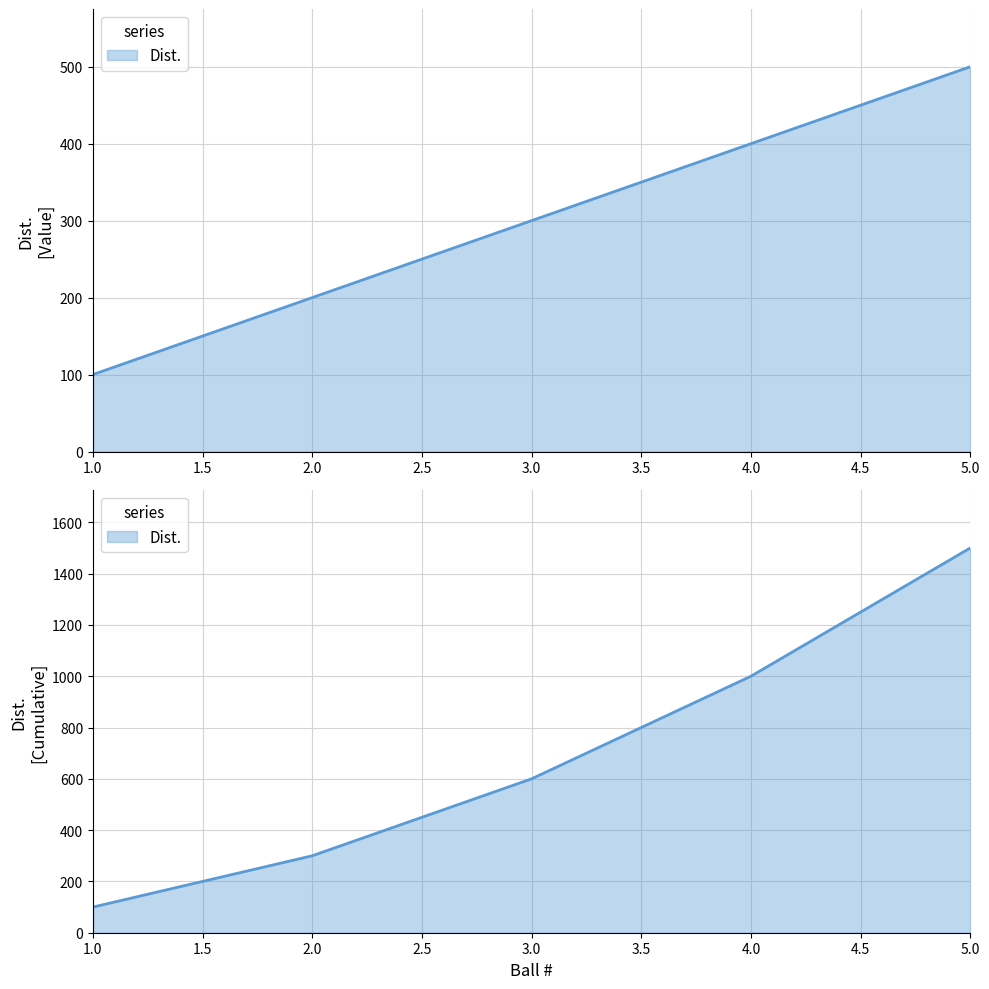

What is the value of the 3rd point from the left?

300